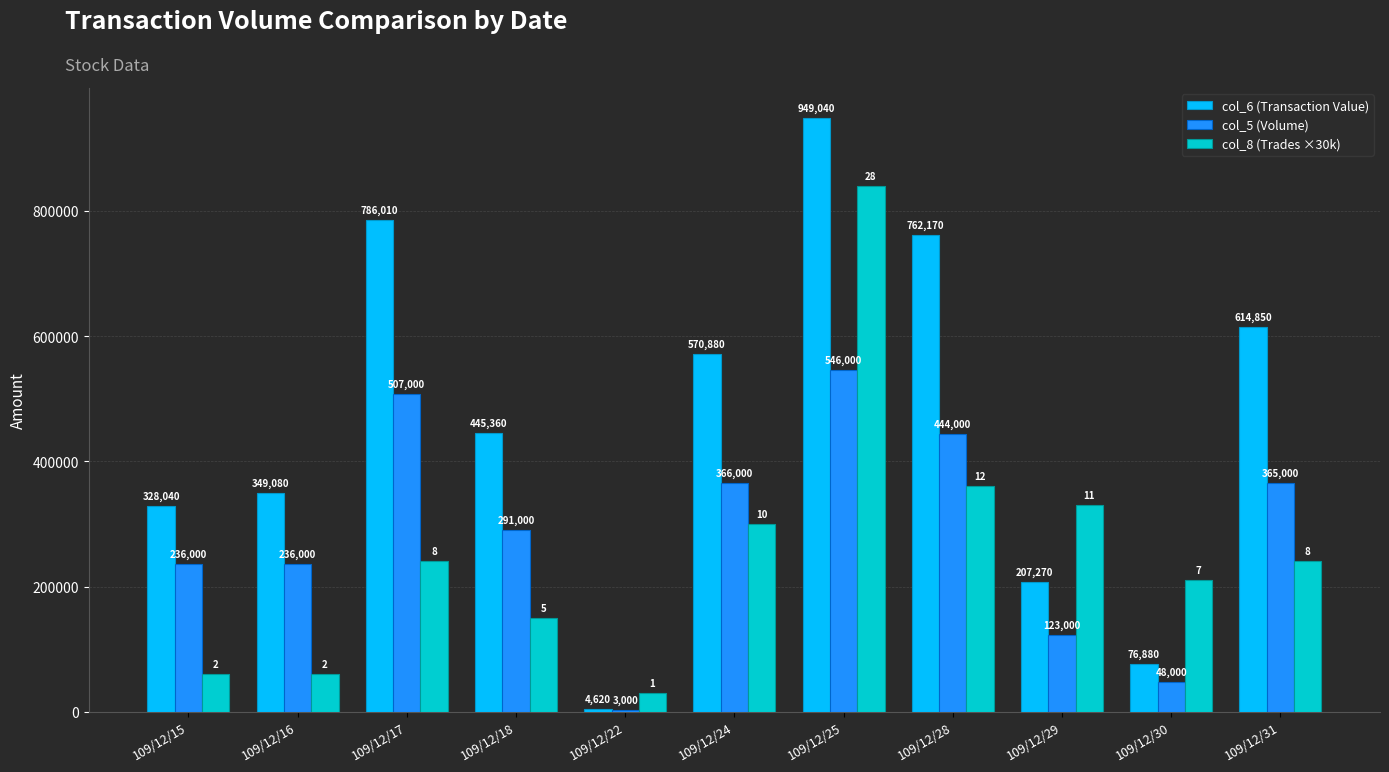

List the series in order of their overall mean, highest first.

col_6 (Transaction Value), col_5 (Volume), col_8 (Trades ×30k)